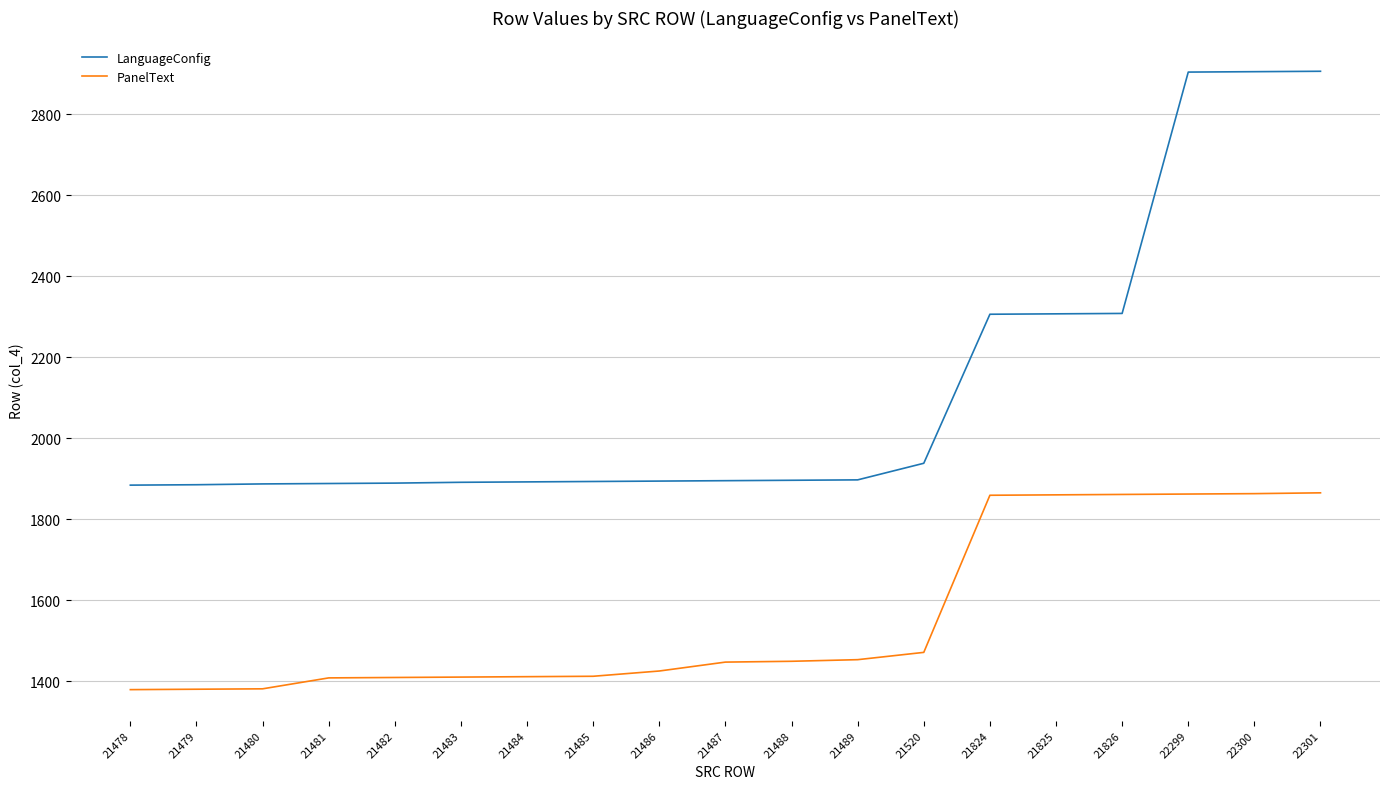

List the series in order of their peak value, highest first.

LanguageConfig, PanelText